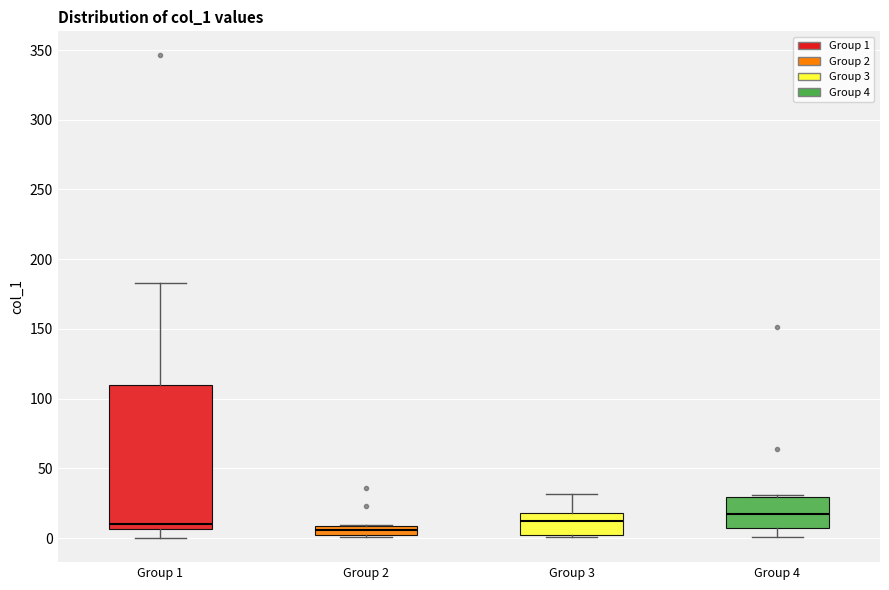

Where does the upper whisker of the box for Group 3 end on the y-axis? The values are not printed on the chart, so give them approximately, as read against the axis.

30